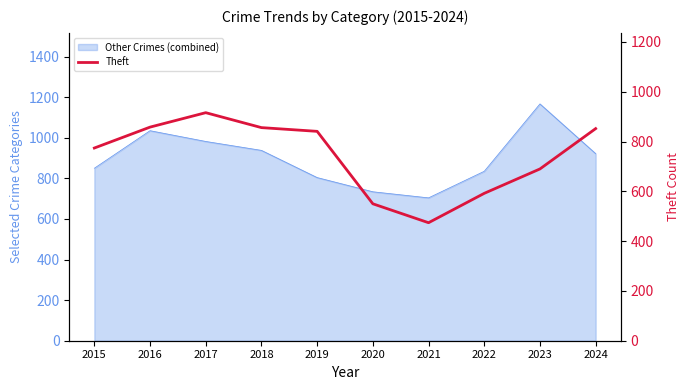

How many data points does each series have?

10